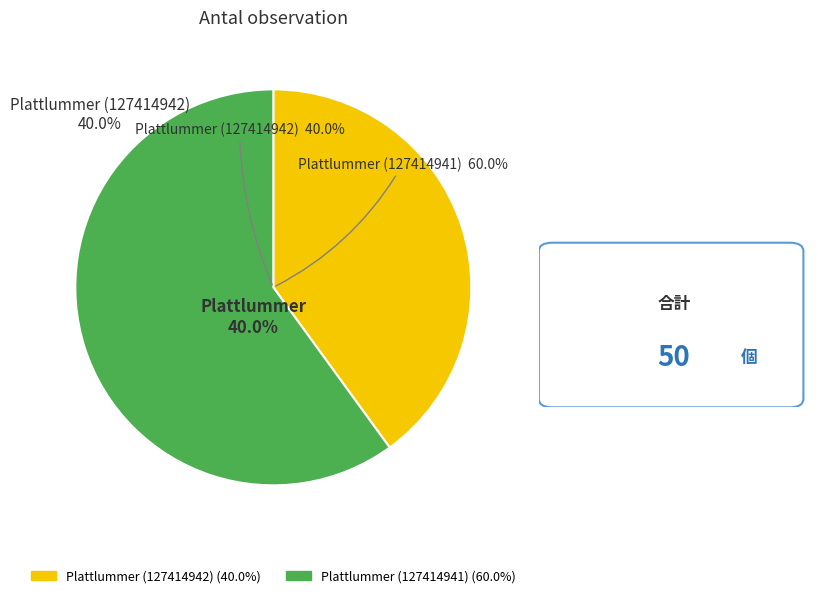

To the nearest percent, what is the difference between the largest and smallest slice percentages?

20%